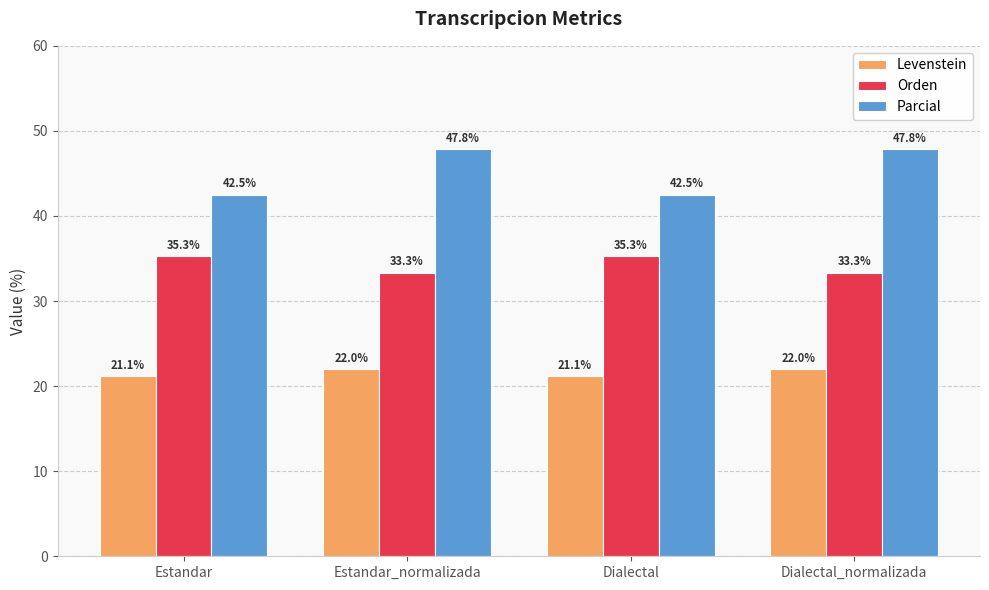

What is the difference between the Levenstein values at Estandar and Estandar_normalizada?

0.8